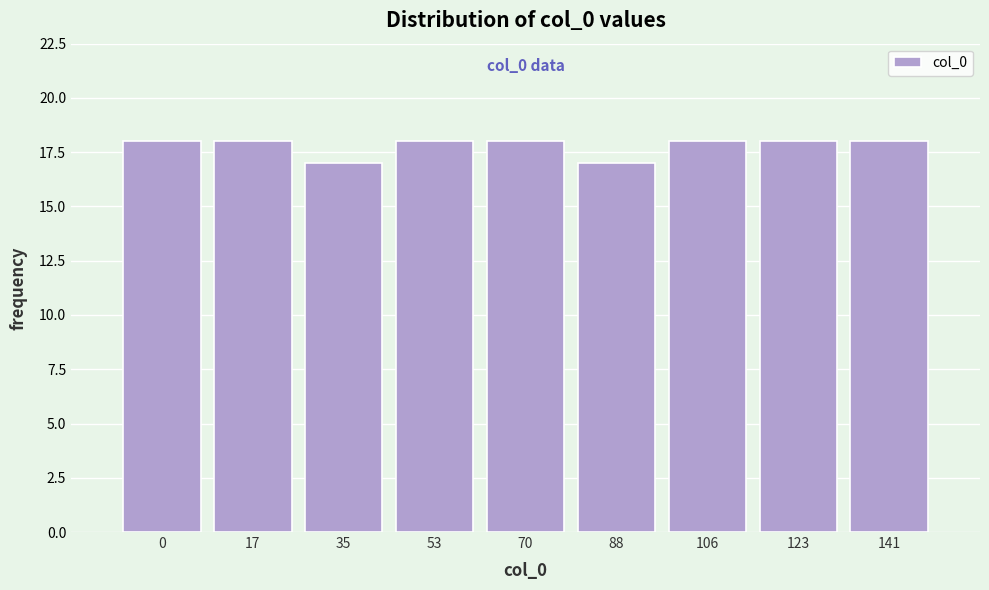

Reading left to right, what are all the values shown in this chart?

18	18	17	18	18	17	18	18	18